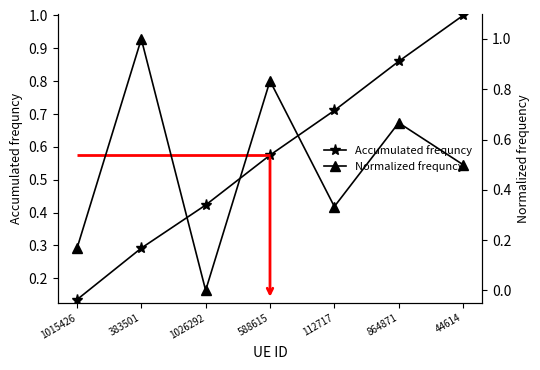

Where is the first local maximum for Normalized frequncy?

383501